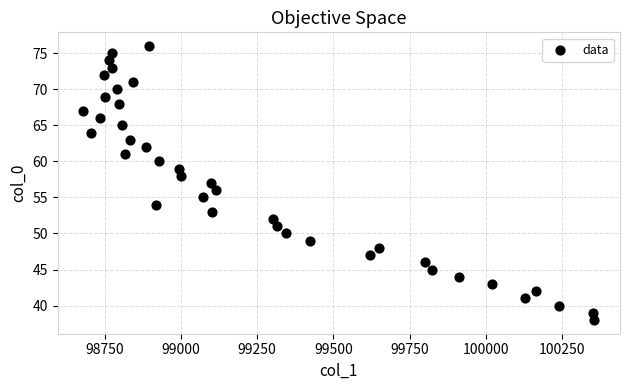

What is the range of Y values (max minus min)?

38